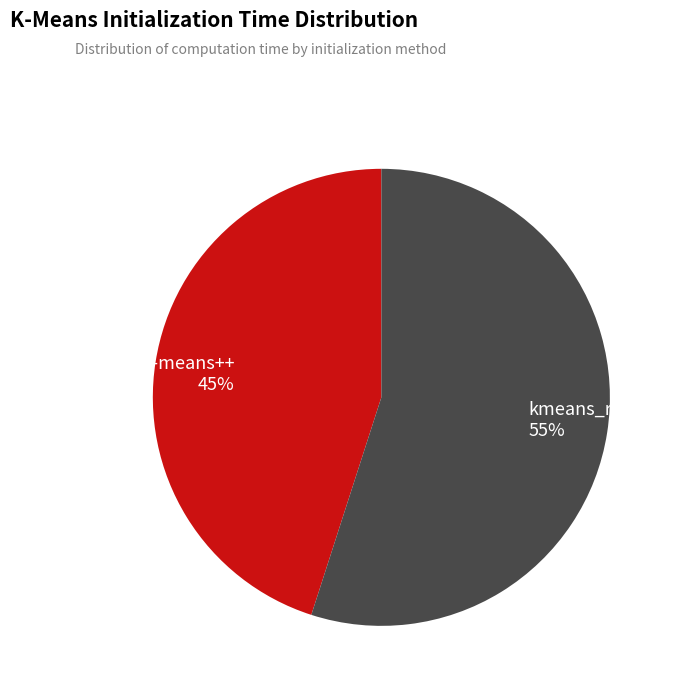

Is it true that kmeans_k-means++ is 32% of the pie?

False